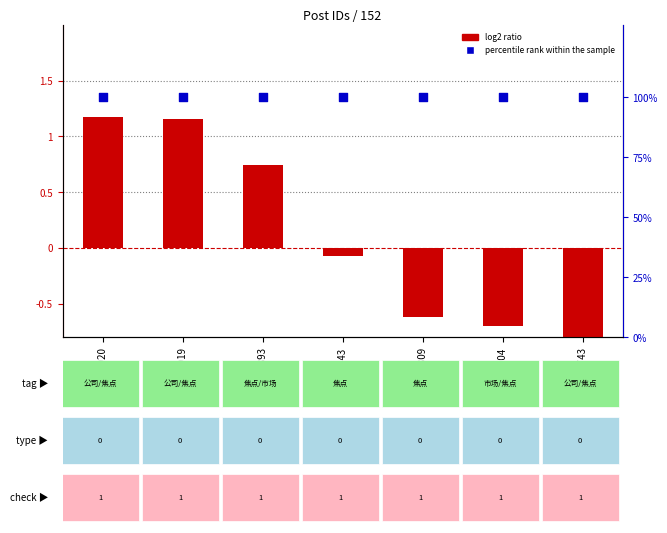

What is the total value across all series at 2098804?

99.3